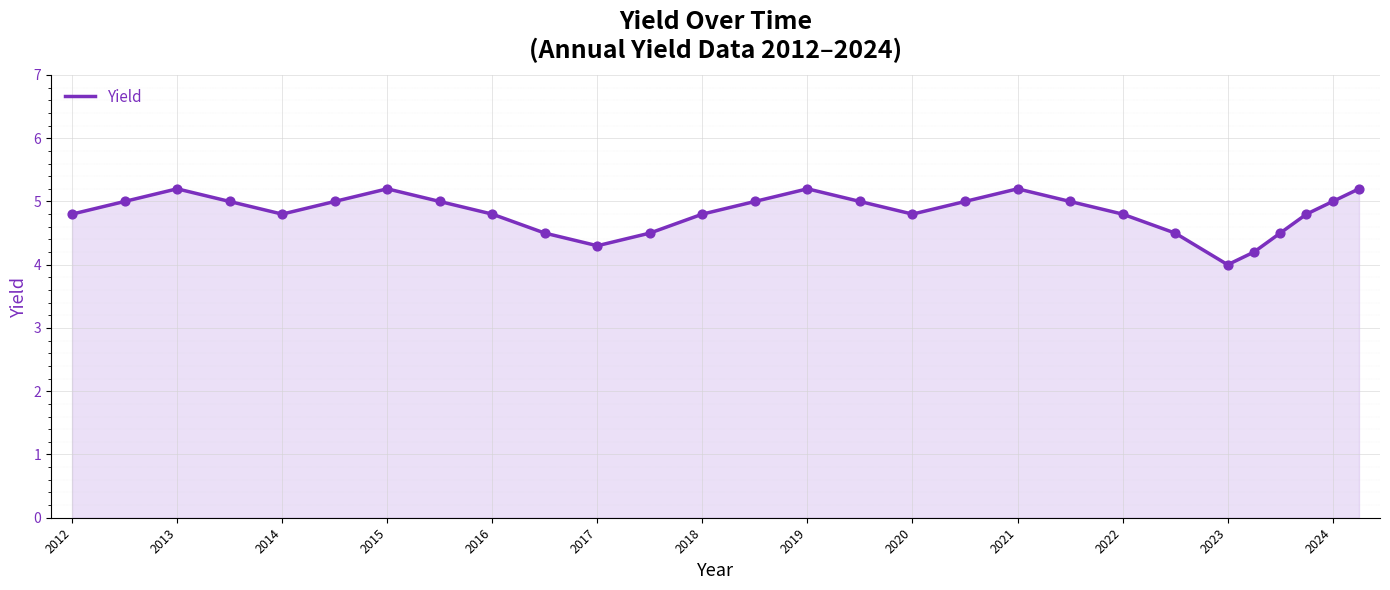

What is the difference between the maximum and minimum values?

1.2